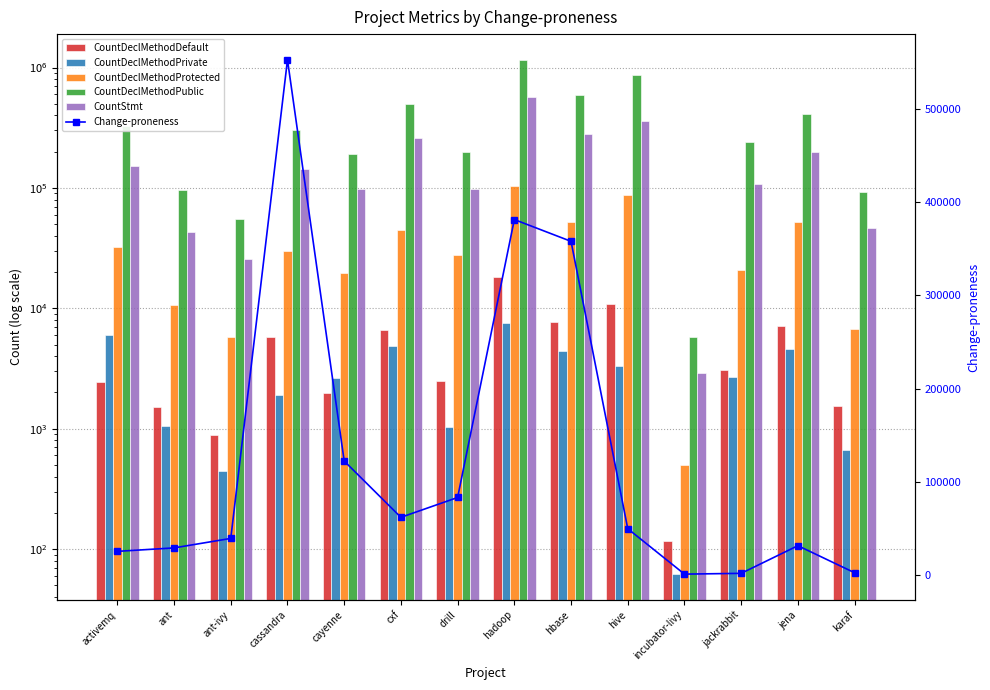

What is the difference between the highest and lowest values at cassandra?

550818